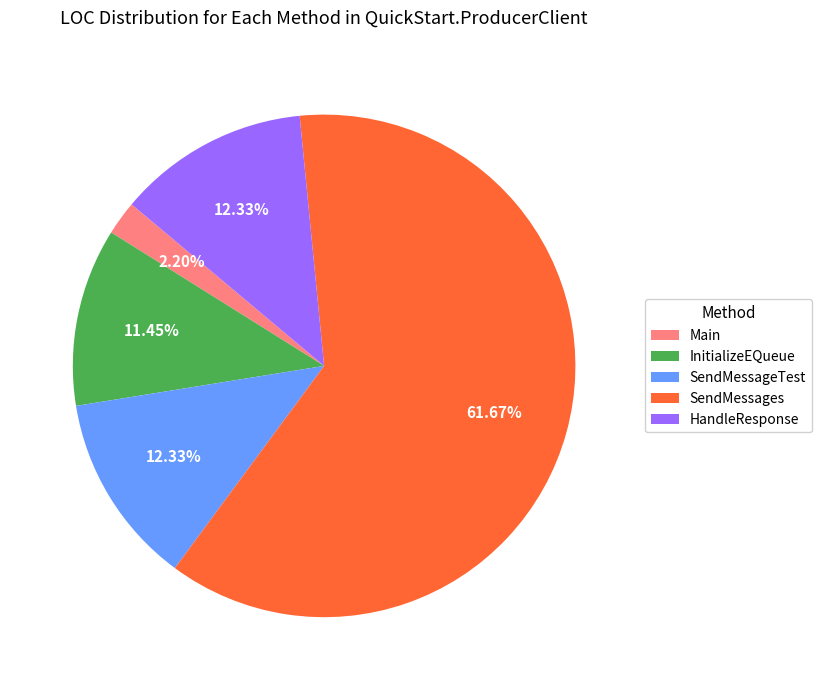

Combined, what portion of the pie is InitializeEQueue and HandleResponse?

23.8%